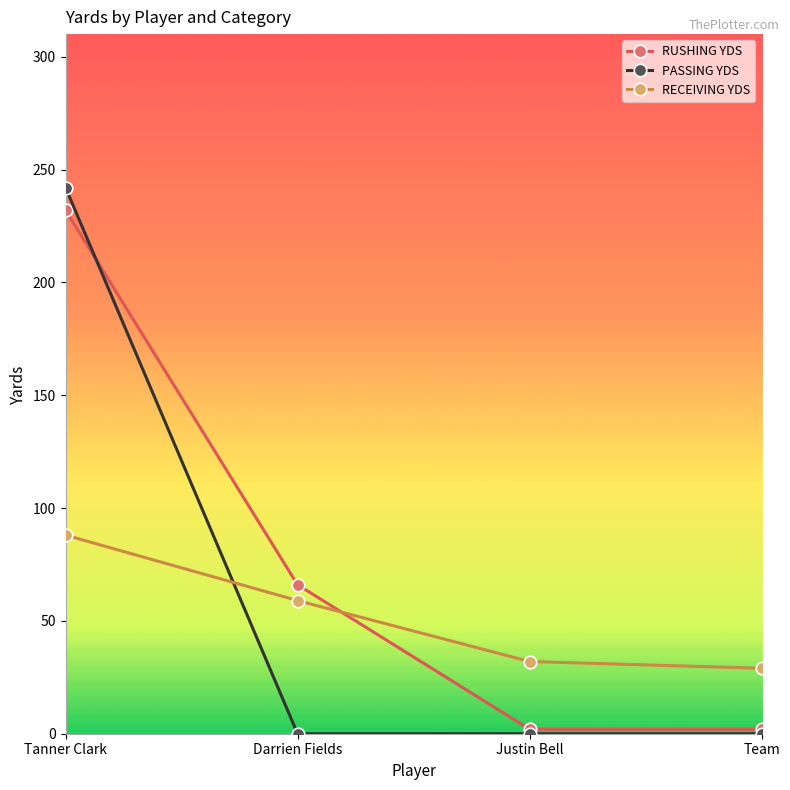

Which category has the highest value in the RECEIVING YDS series?

Tanner Clark